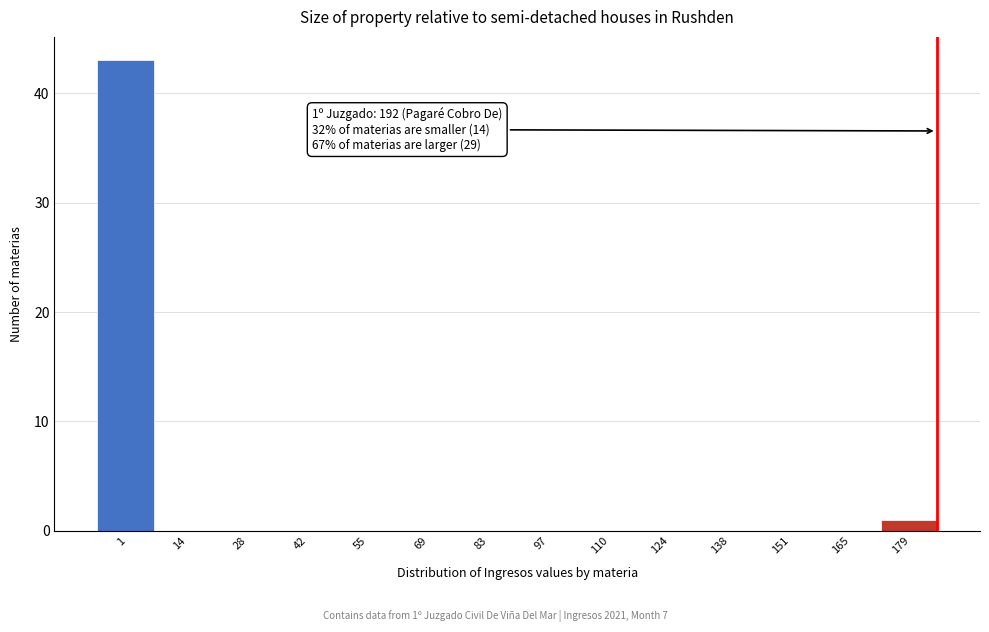

Reading left to right, what are all the values shown in this chart?

1=43	14=0	28=0	42=0	55=0	69=0	83=0	97=0	110=0	124=0	138=0	151=0	165=0	179=1